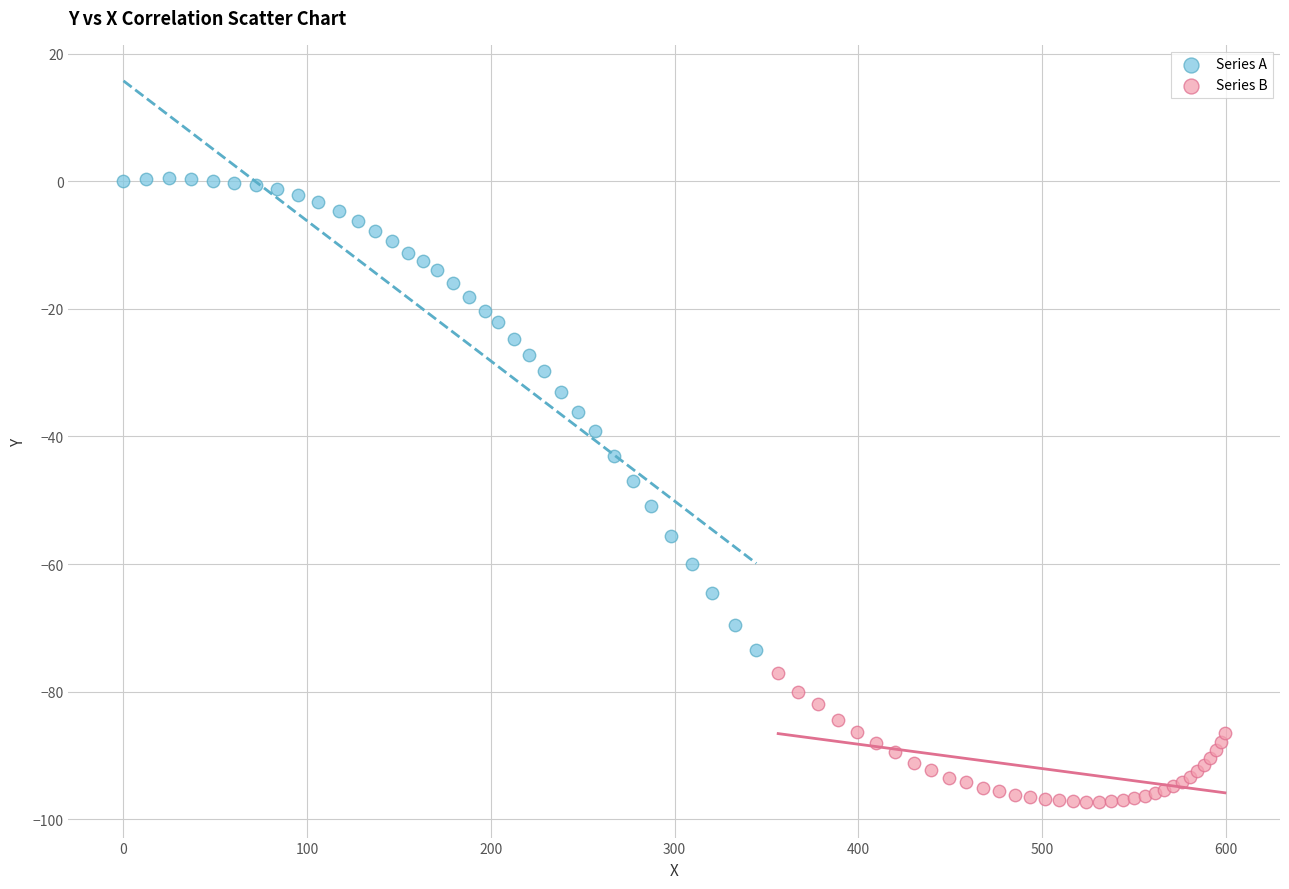

Which series reaches the minimum Y coordinate?

Series B